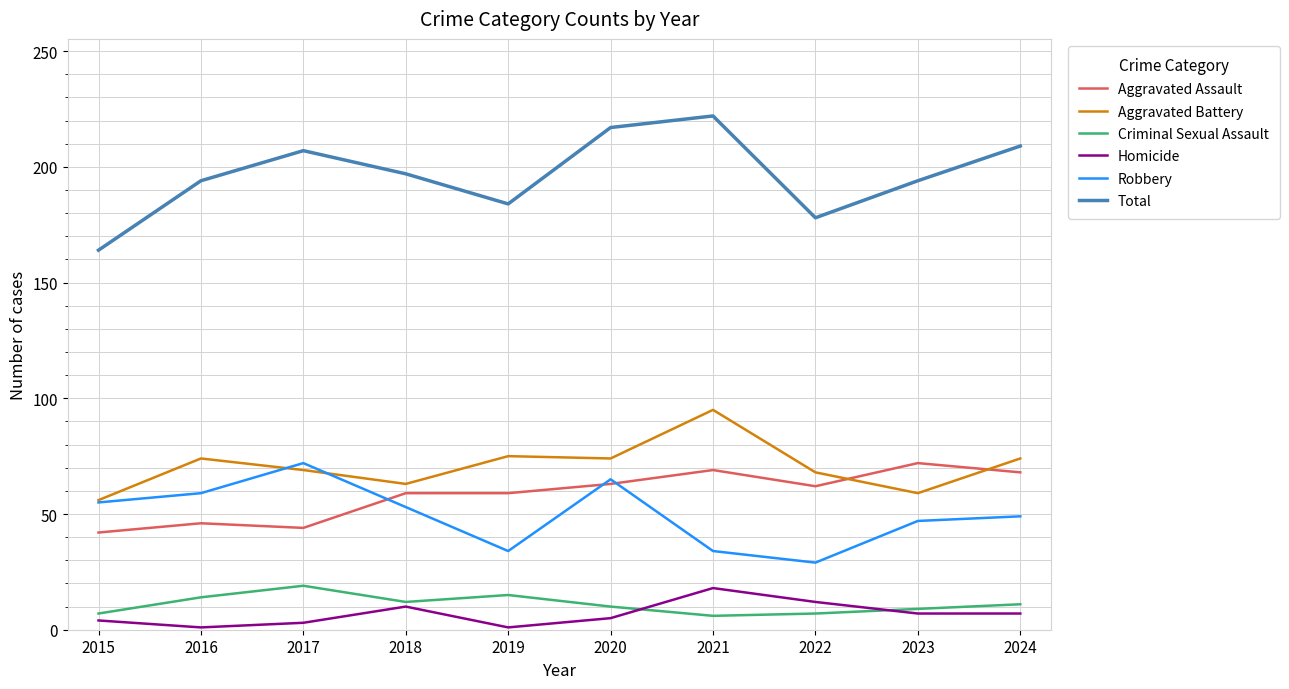

True or false: Robbery has a value of 41 at 2017.

False